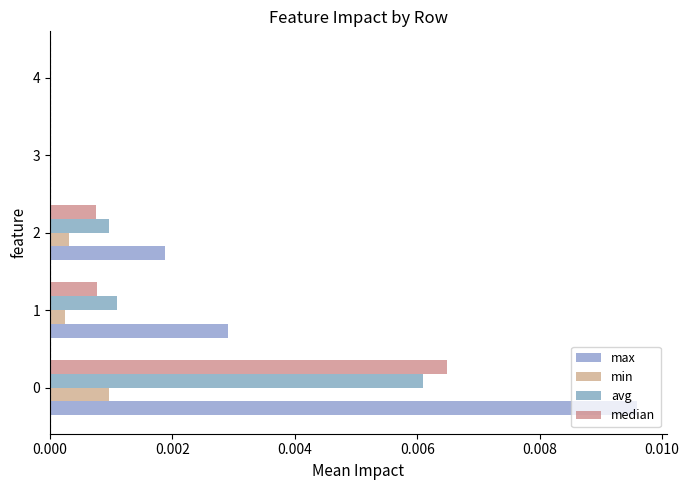

How many distinct data groups are displayed?

4